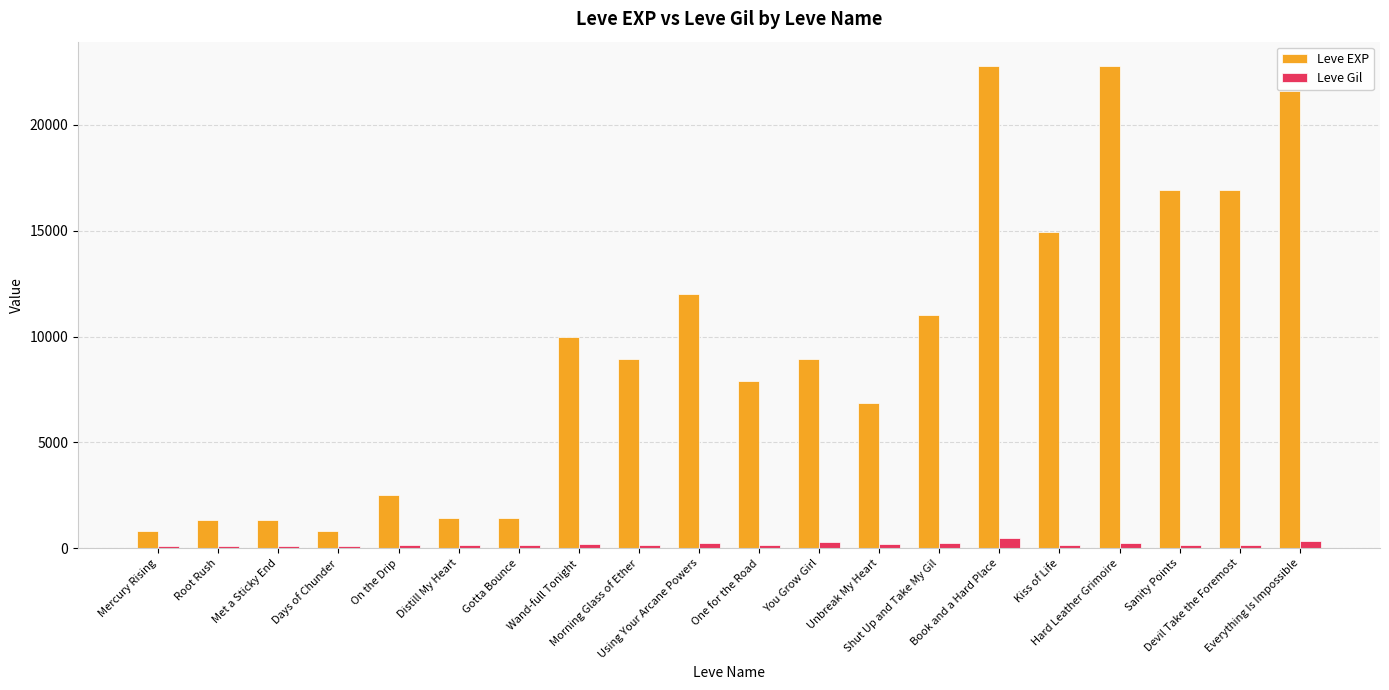

What is the difference between the second highest and minimum values in the Leve Gil series?

232